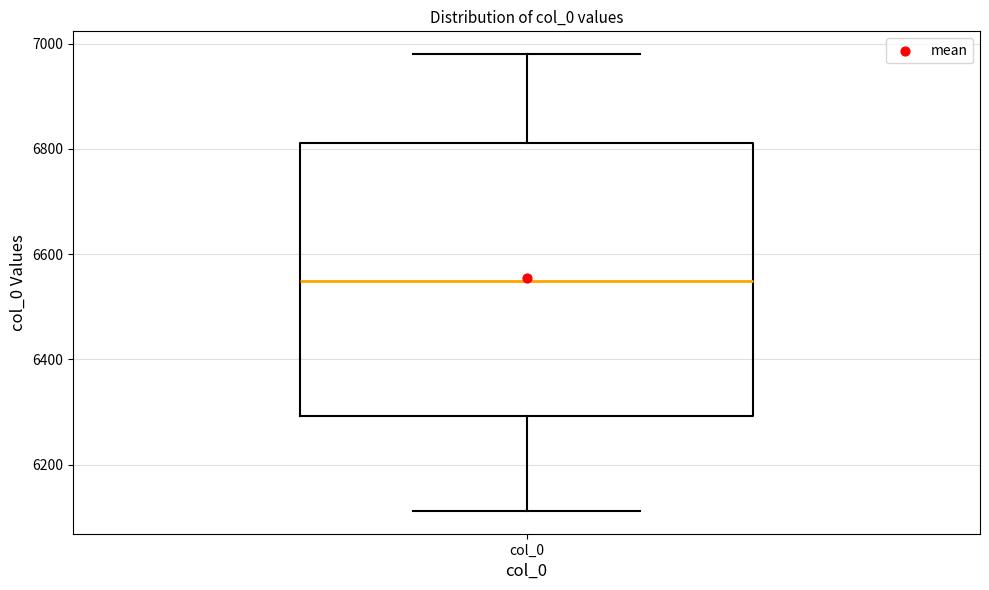

Where is the lower edge of the box for col_0 on the y-axis? The values are not printed on the chart, so give them approximately, as read against the axis.

6300